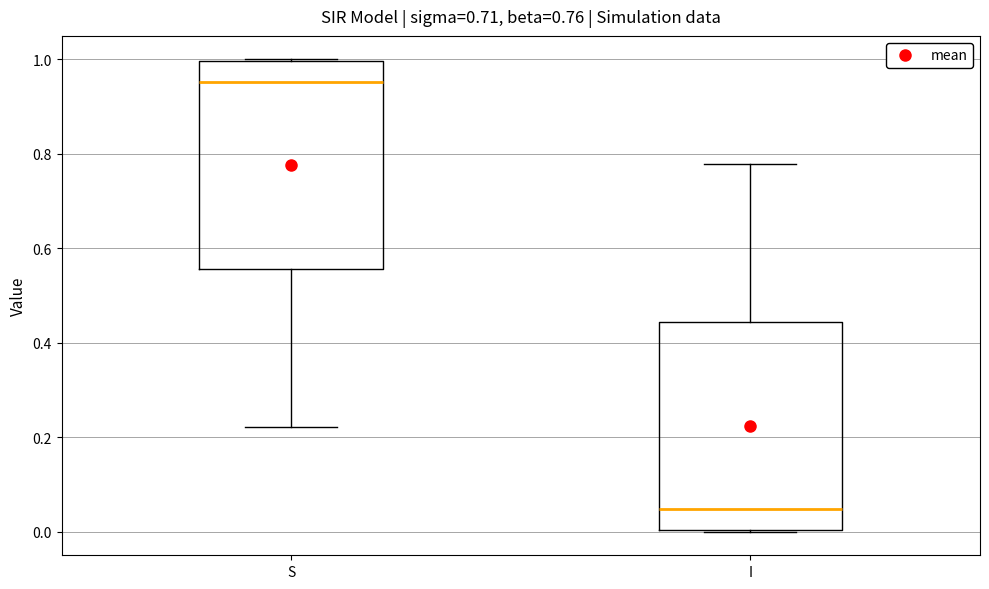

Which box has the highest median line?

S